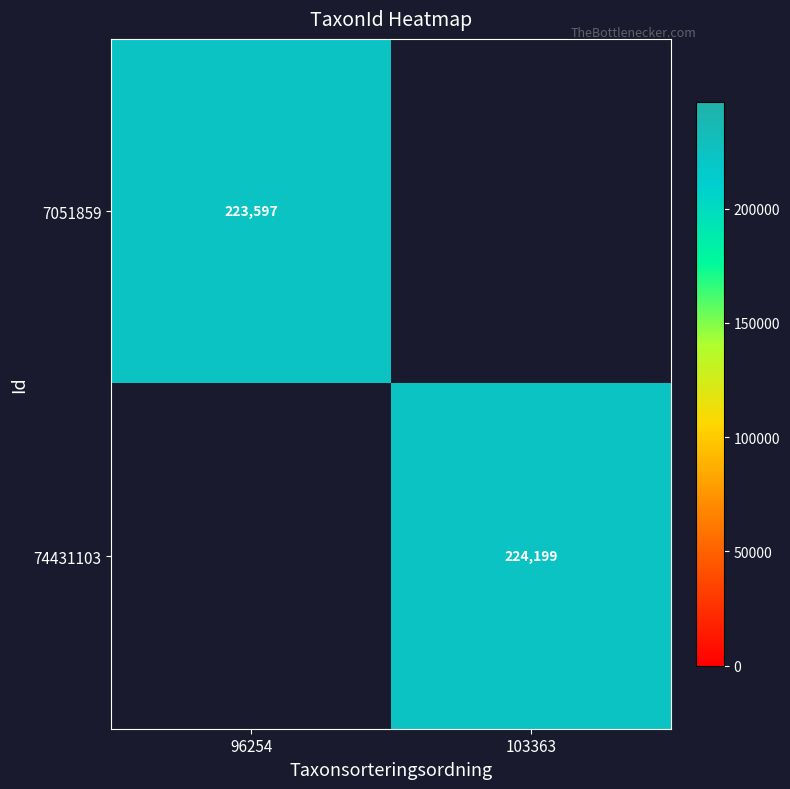

True or false: 74431103 has a value of 224199 at 103363.

True